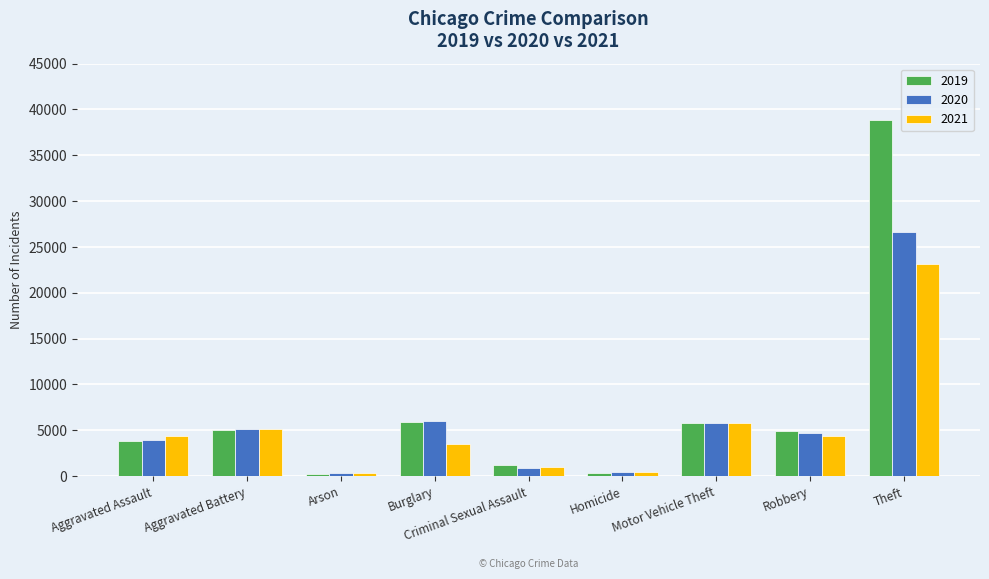

What is the minimum value for 2019?

230